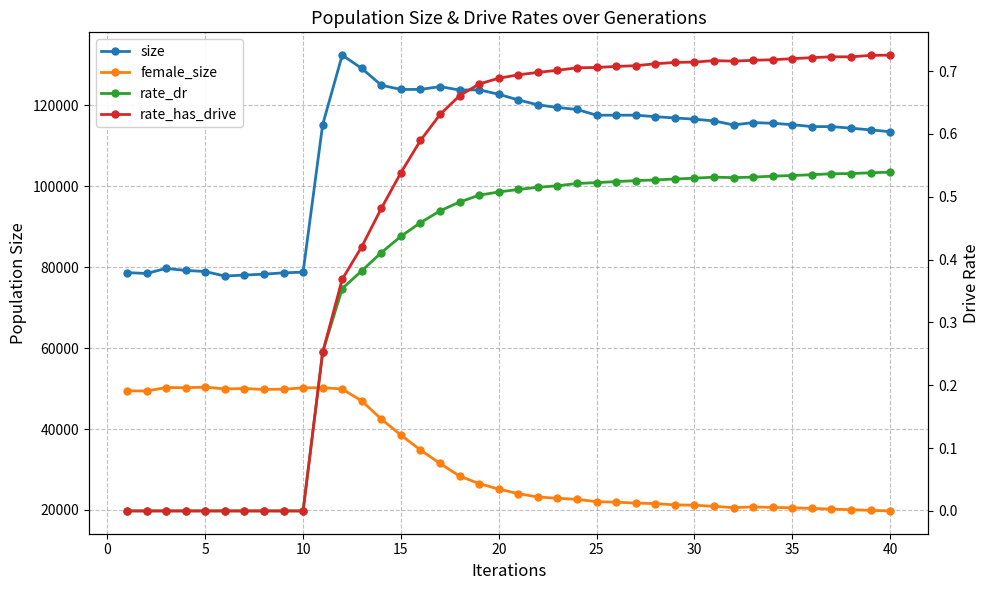

True or false: rate_dr and rate_has_drive intersect in this chart.

False